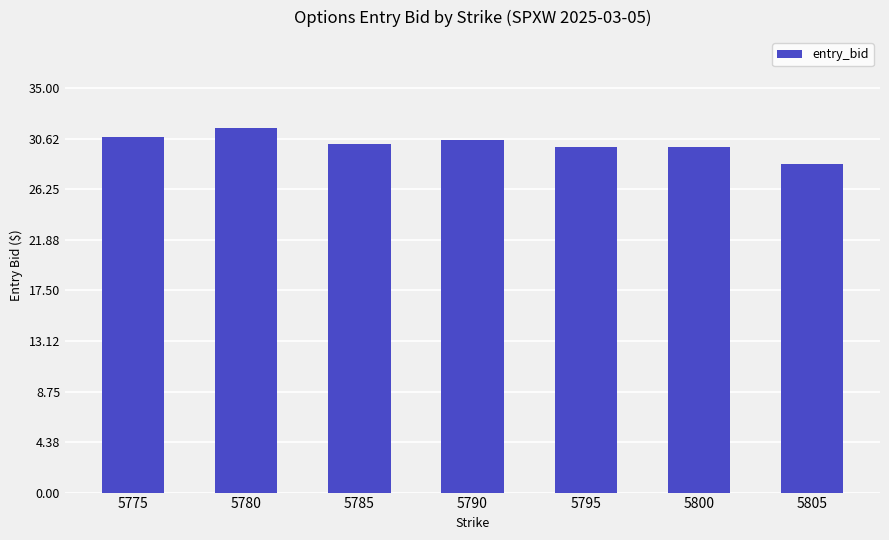

What is the value of the 3rd bar from the left?

30.2